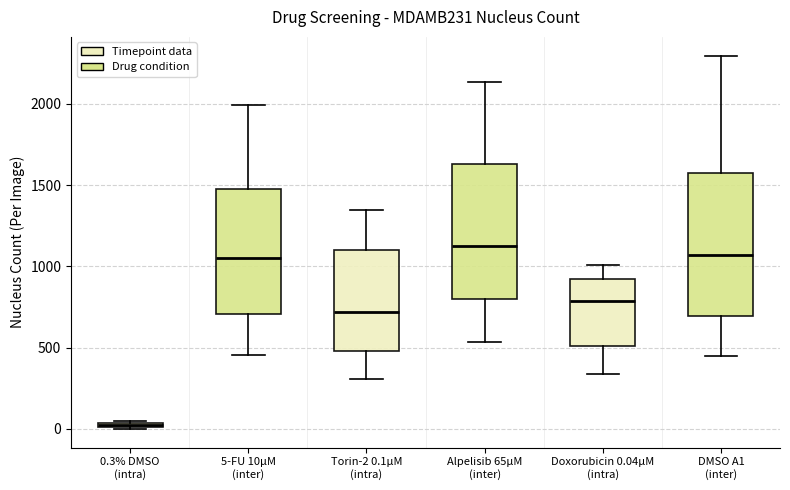

Which box's median line is the highest?

Alpelisib 65µM (inter)